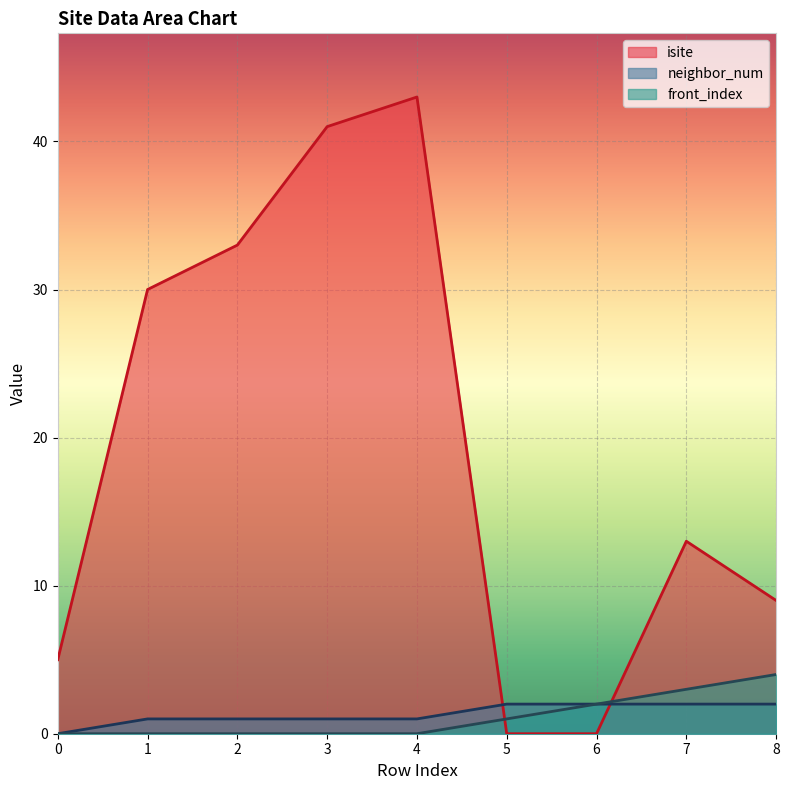

Which series has the widest spread of values?

isite